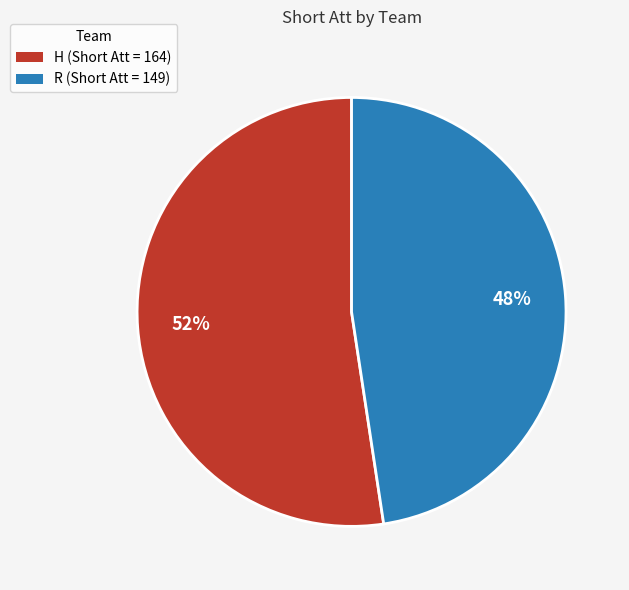

To the nearest percent, what percentage of the pie is H?

52%